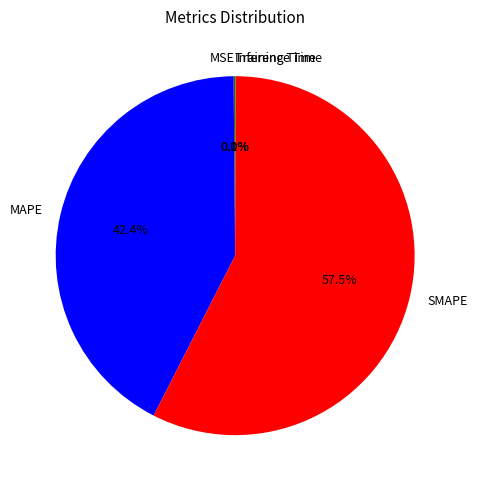

True or false: MAPE accounts for 54% of the total.

False